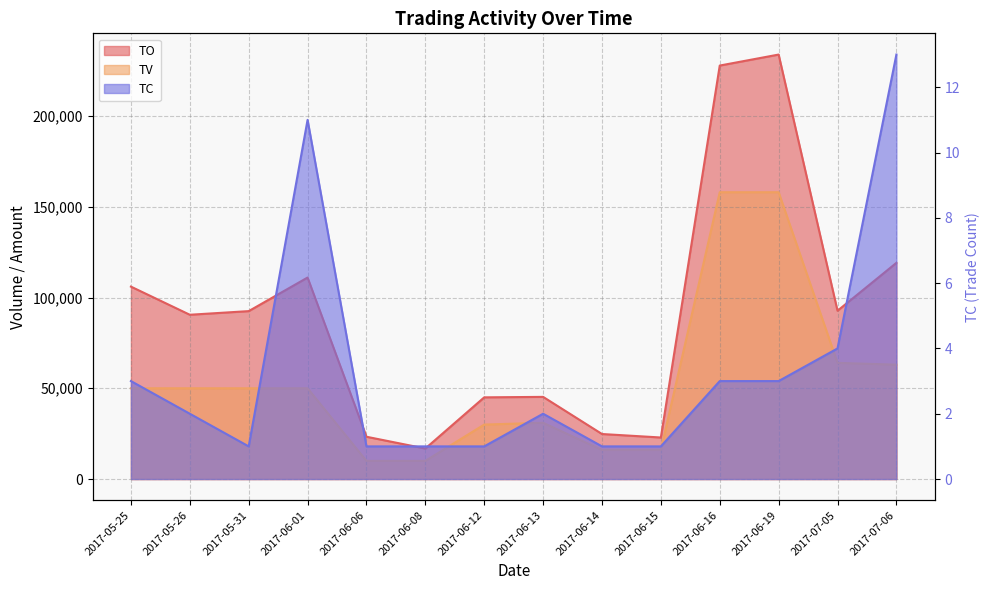

What is the label of the 8th point from the left?

2017-06-13